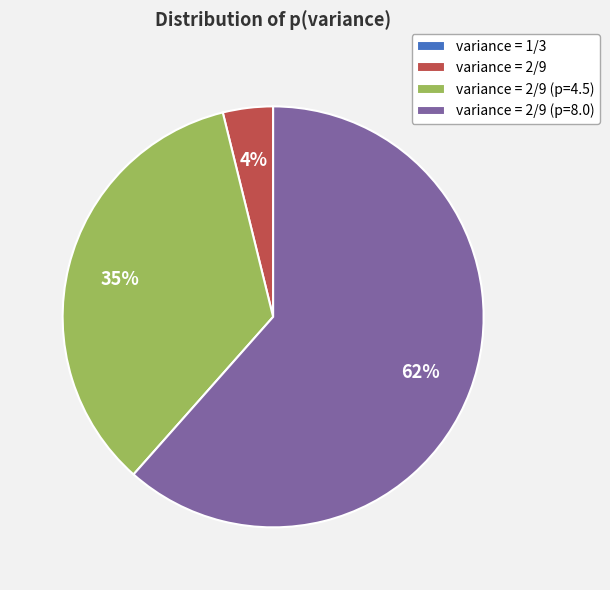

Is it true that variance = 2/9 (p=4.5) is 35% of the pie?

True